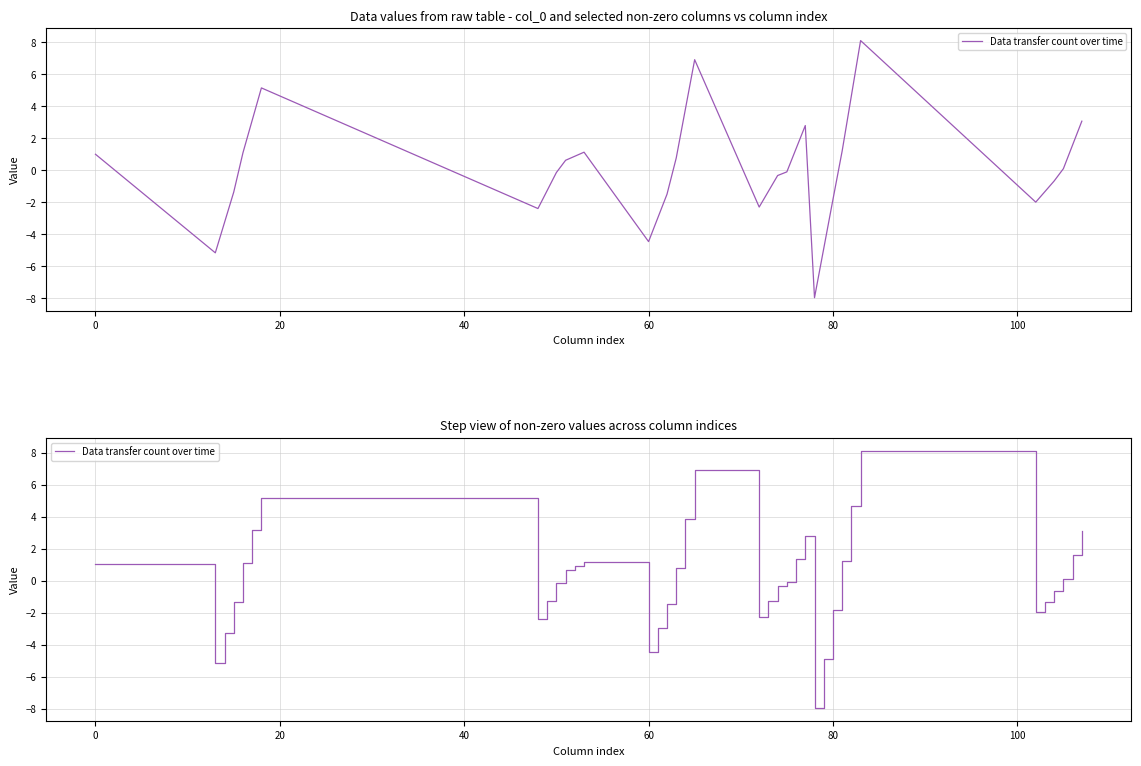

How many values are below 0?

19